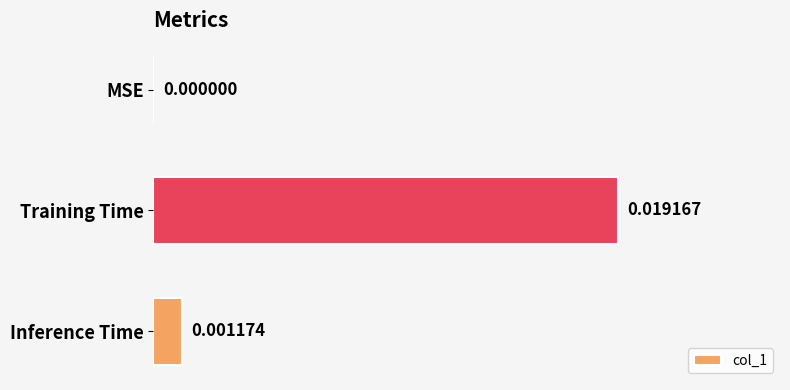

Count the number of data series in this chart.

1